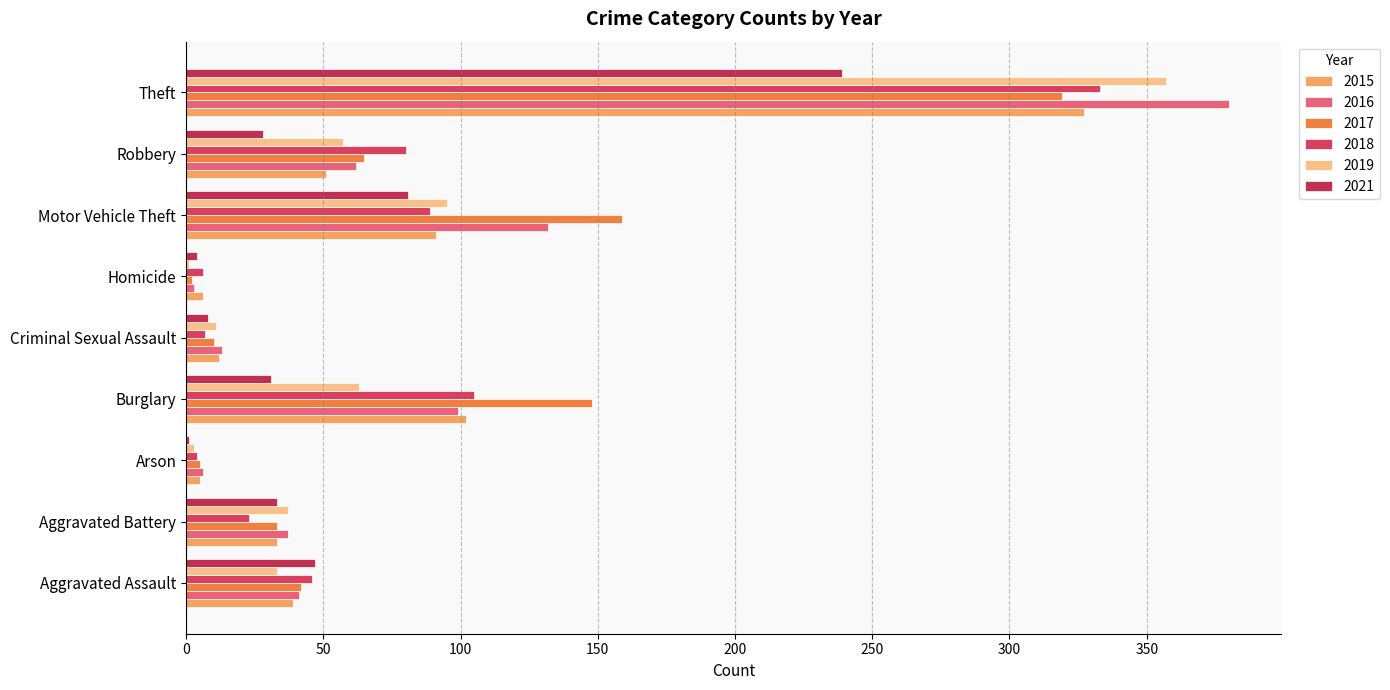

How many series are shown in this chart?

6